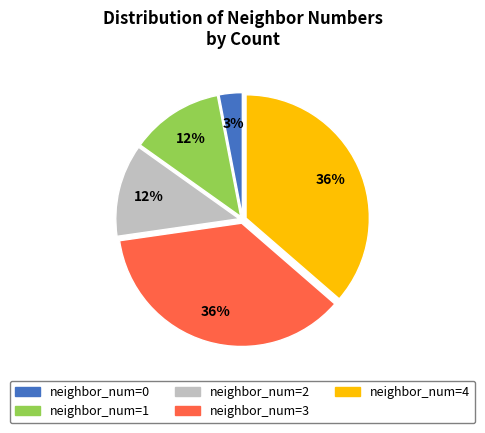

How many slices are in this pie chart?

5